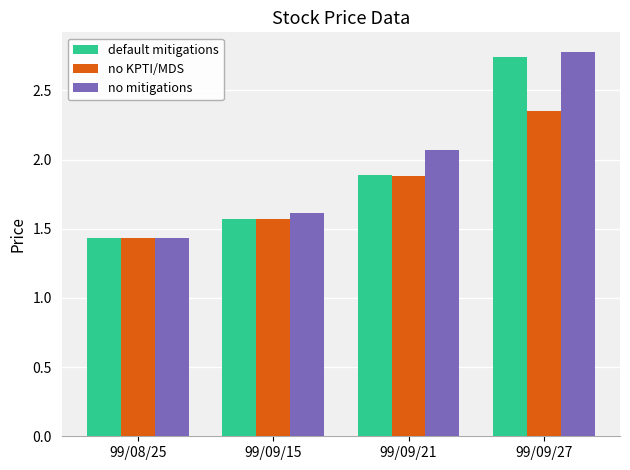

Rank the series by their maximum value, from lowest to highest.

no KPTI/MDS, default mitigations, no mitigations